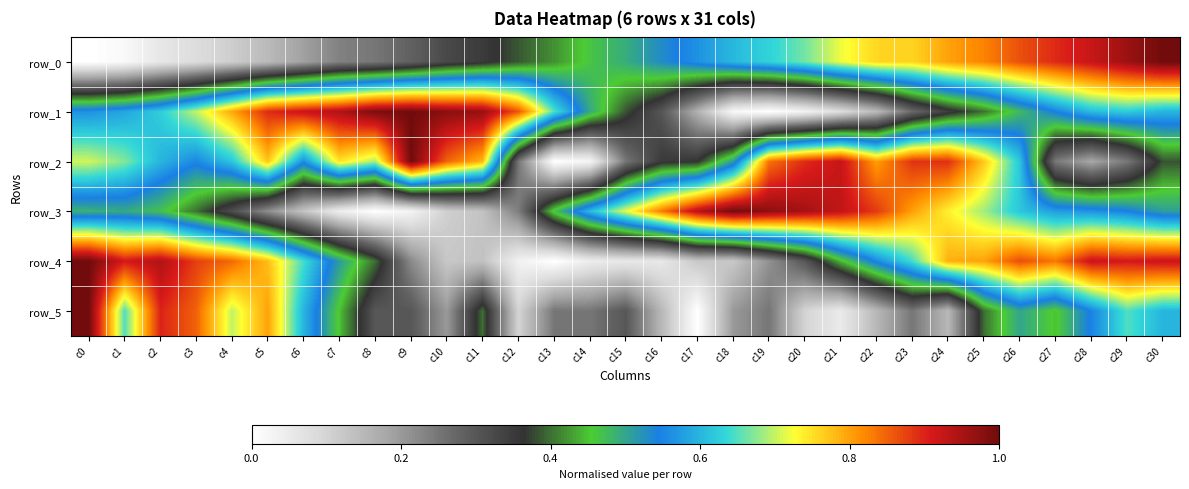

How many series are shown in this chart?

6